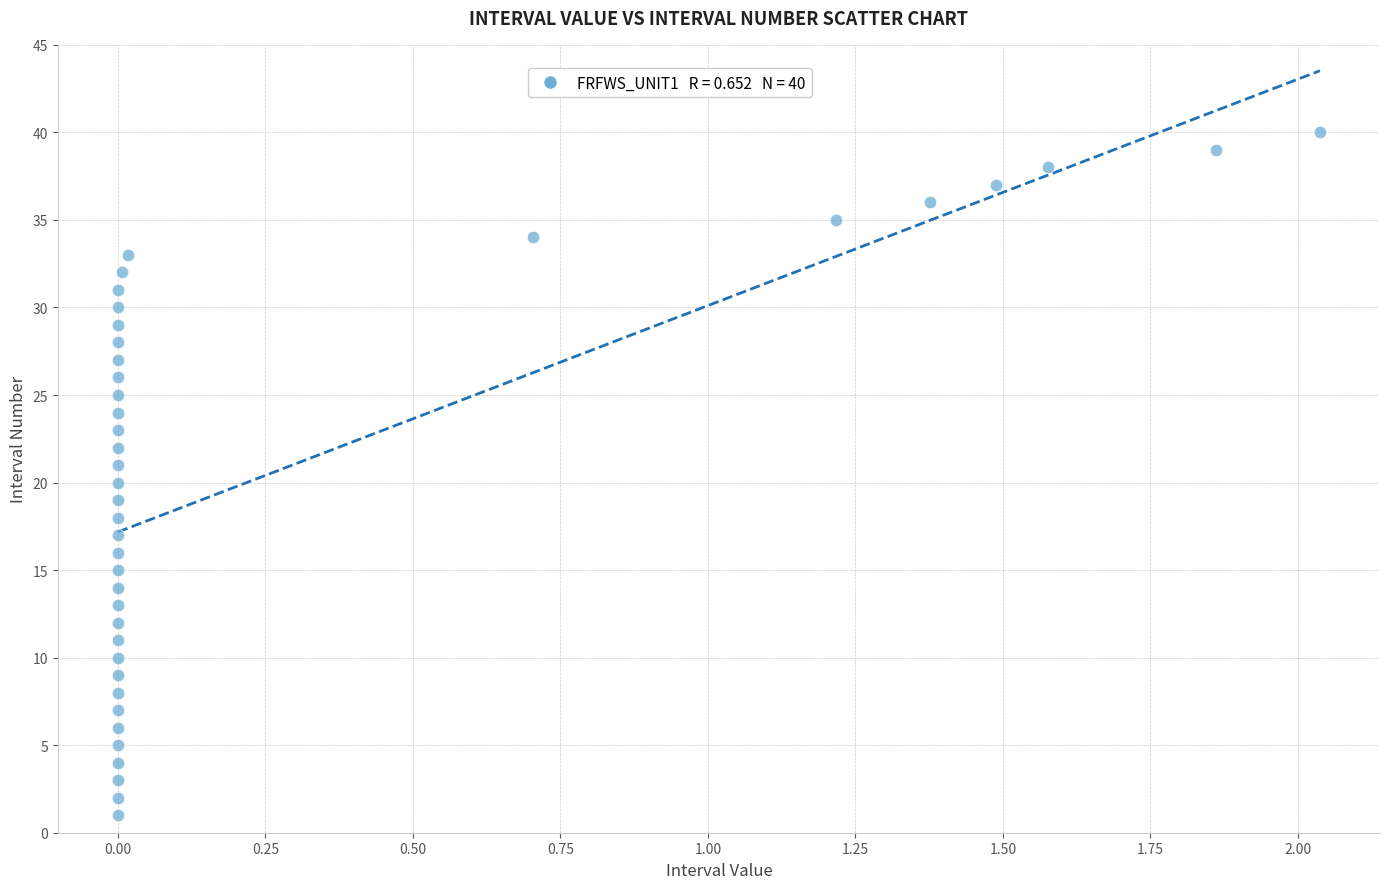

What is the range of Y values (max minus min)?

39